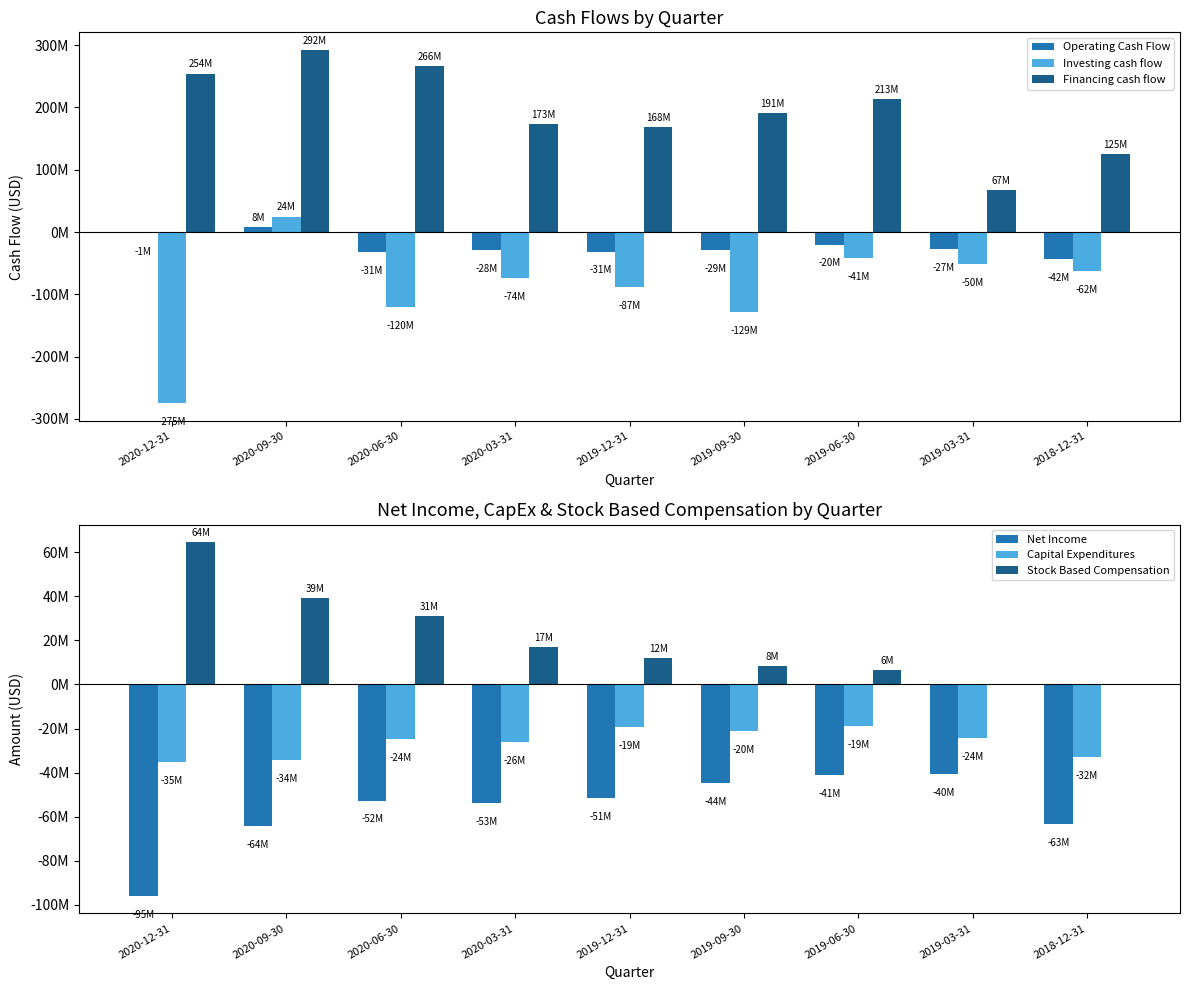

What is the average value of the Net Income series?

-56468778